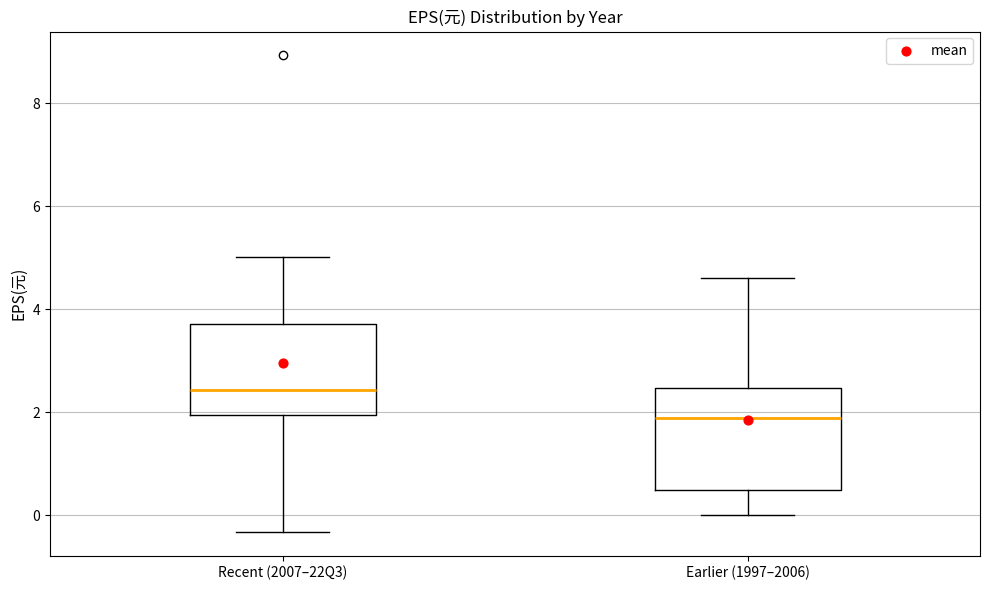

Which box's median line is the highest?

Recent (2007–22Q3)